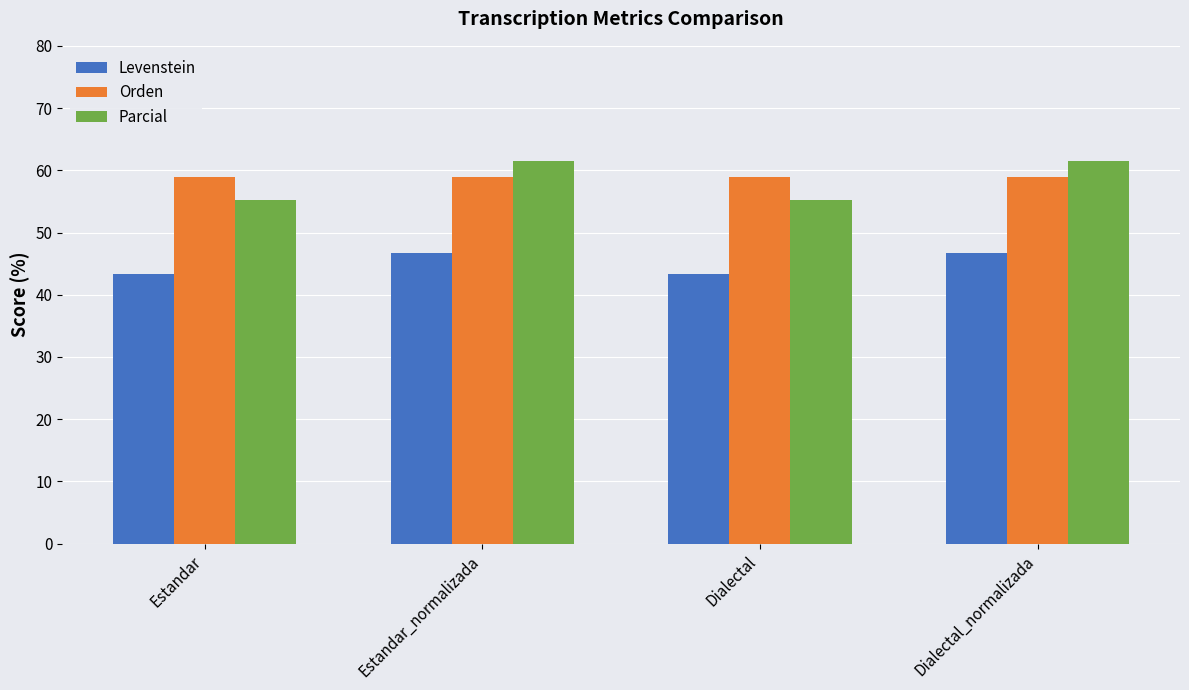

Reading left to right, extract all data points from this chart.

Levenstein: 43.4	46.7	43.4	46.7
Orden: 58.9	58.9	58.9	58.9
Parcial: 55.2	61.4	55.2	61.4